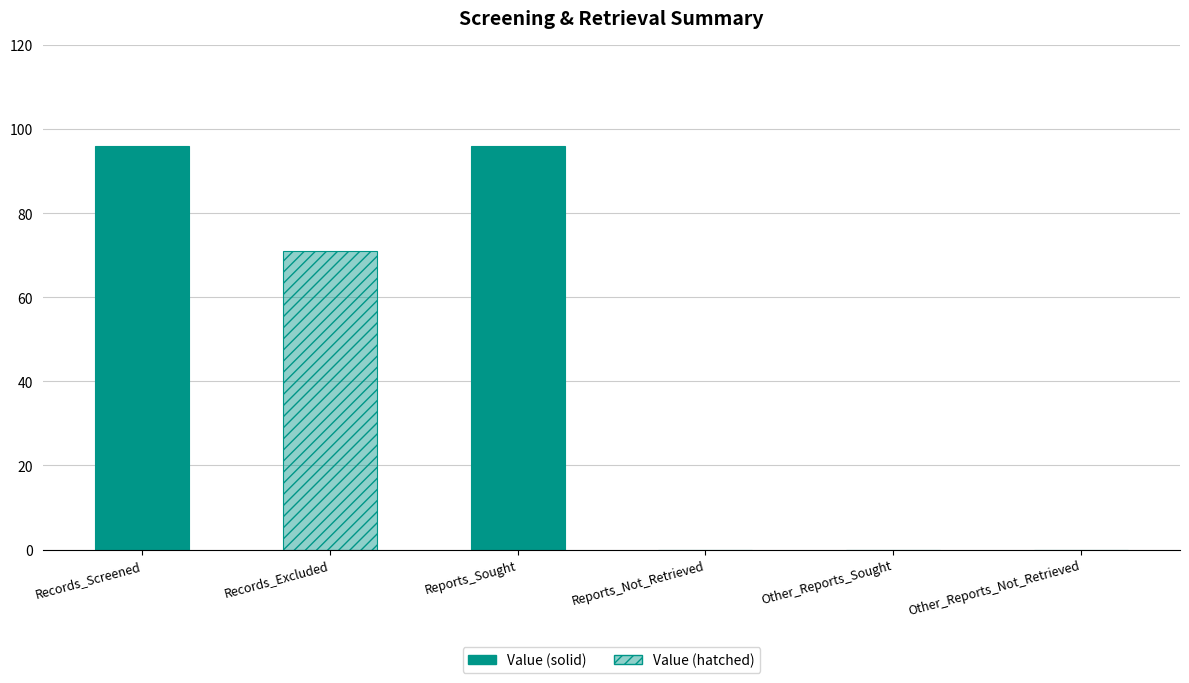

Where is the data nearest to the value 48?

Records_Excluded